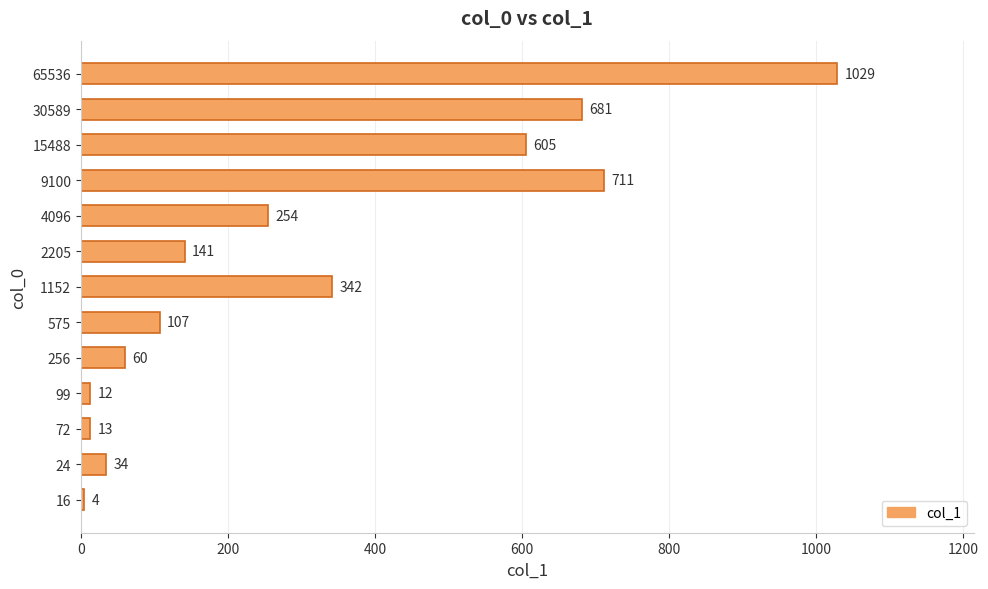

True or false: the data shows 60 at 256.

True